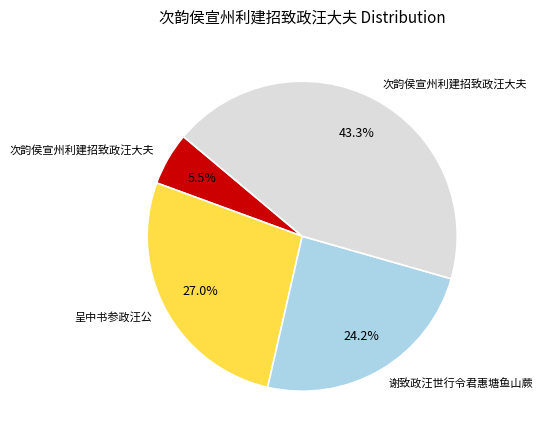

Is there any slice that represents more than half of the pie?

No